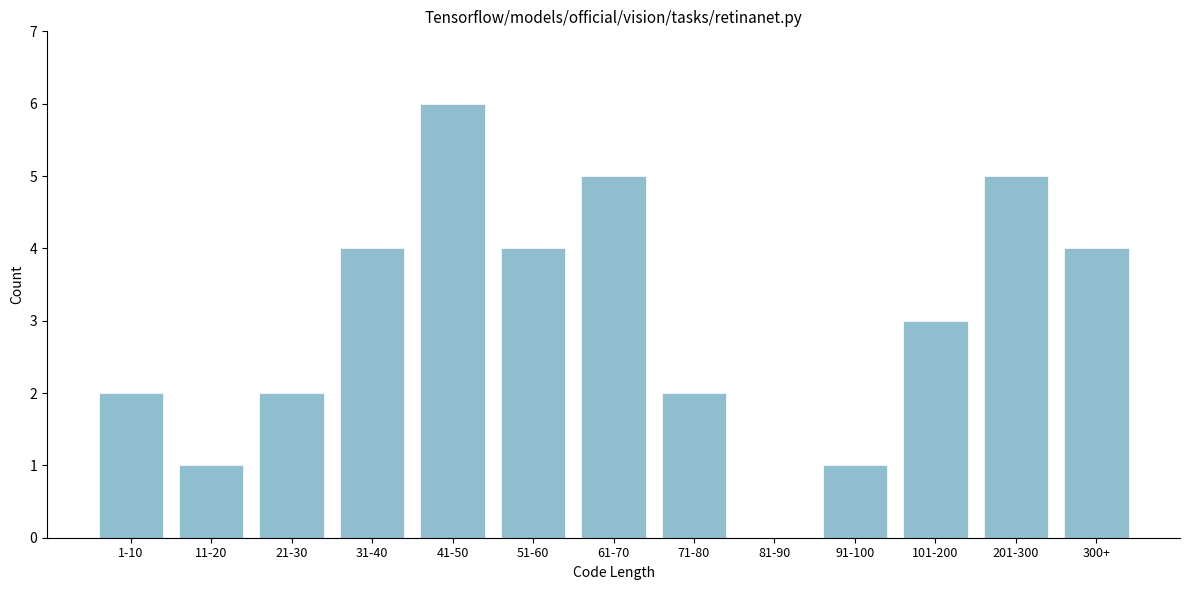

Reading left to right, list all the values displayed in this chart.

1-10=2	11-20=1	21-30=2	31-40=4	41-50=6	51-60=4	61-70=5	71-80=2	81-90=0	91-100=1	101-200=3	201-300=5	300+=4